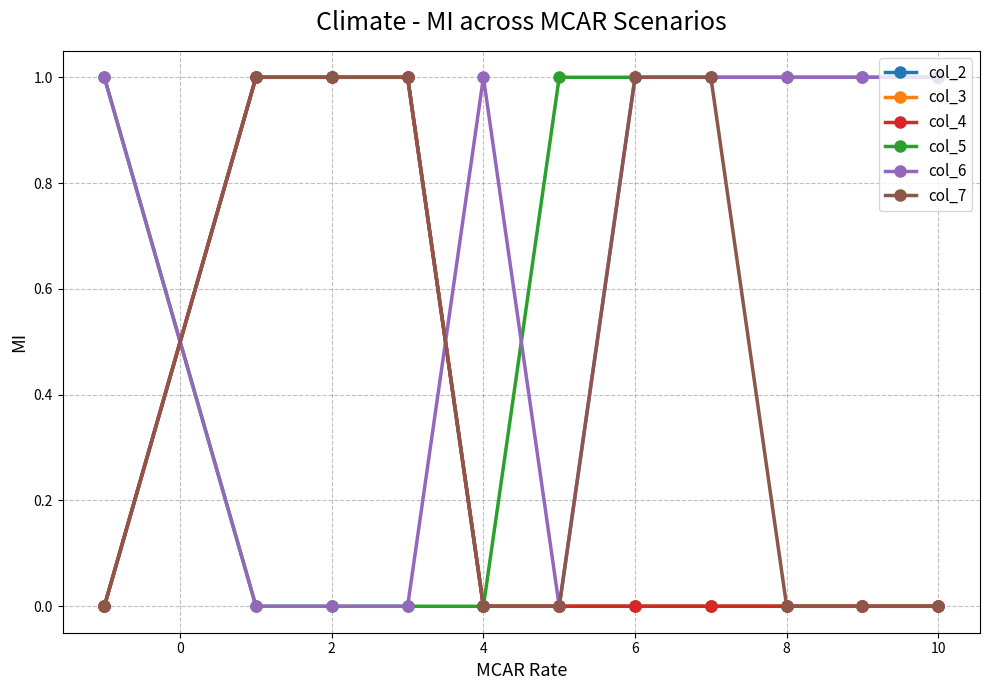

Is this an area chart (filled region under the line)?

No